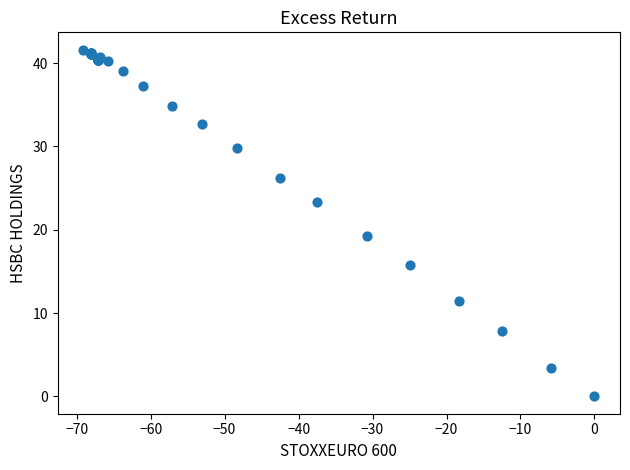

What Y value in the scatter plot is closest to 20?

19.2